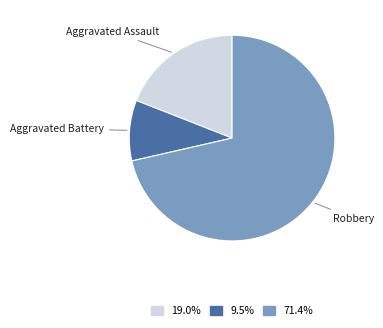

Is it true that Aggravated Battery is 10% of the pie?

True